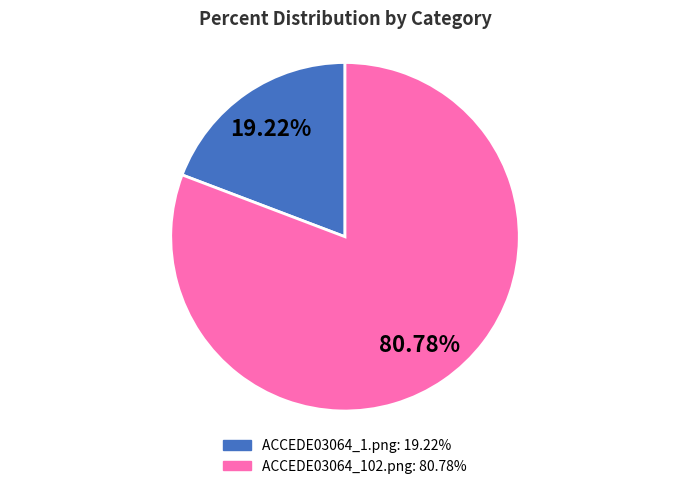

Count the number of slices in the pie.

2